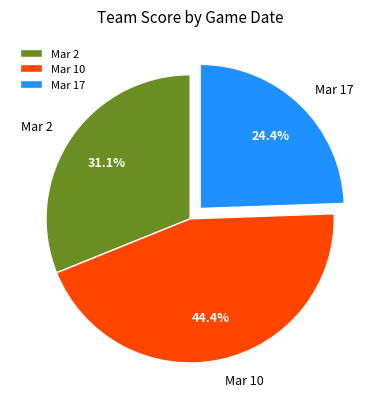

True or false: Mar 17 accounts for 24% of the total.

True